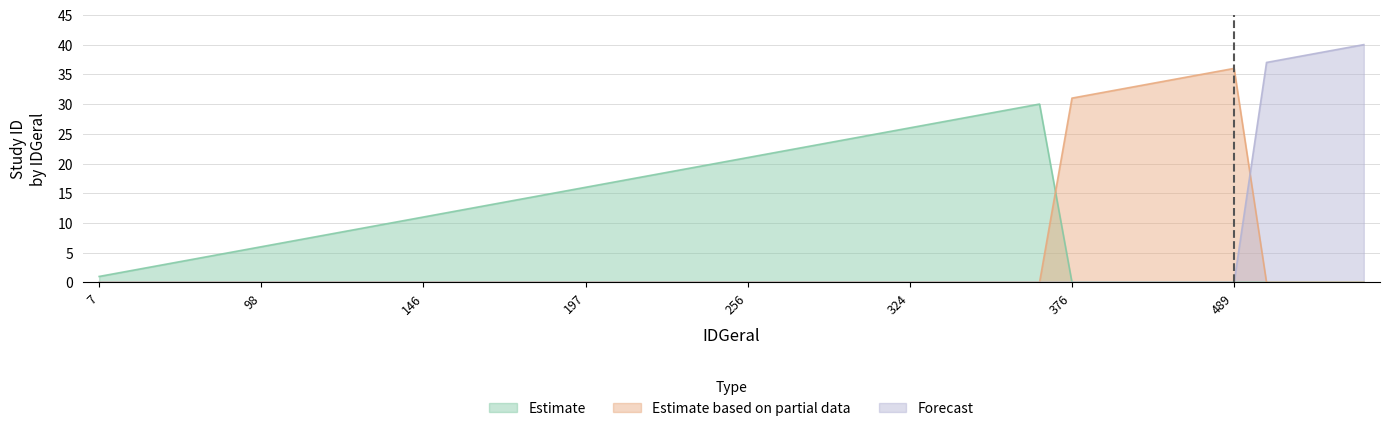

Reading right to left, extract all data points from this chart.

Estimate: 567=0	560=0	520=0	515=0	489=0	419=0	408=0	384=0	381=0	376=0	362=30	349=29	339=28	337=27	324=26	290=25	288=24	287=23	273=22	256=21	242=20	233=19	219=18	198=17	197=16	190=15	187=14	173=13	149=12	146=11	142=10	123=9	114=8	112=7	98=6	64=5	43=4	12=3	9=2	7=1
Estimate based on partial data: 567=0	560=0	520=0	515=0	489=36	419=35	408=34	384=33	381=32	376=31	362=0	349=0	339=0	337=0	324=0	290=0	288=0	287=0	273=0	256=0	242=0	233=0	219=0	198=0	197=0	190=0	187=0	173=0	149=0	146=0	142=0	123=0	114=0	112=0	98=0	64=0	43=0	12=0	9=0	7=0
Forecast: 567=40	560=39	520=38	515=37	489=0	419=0	408=0	384=0	381=0	376=0	362=0	349=0	339=0	337=0	324=0	290=0	288=0	287=0	273=0	256=0	242=0	233=0	219=0	198=0	197=0	190=0	187=0	173=0	149=0	146=0	142=0	123=0	114=0	112=0	98=0	64=0	43=0	12=0	9=0	7=0